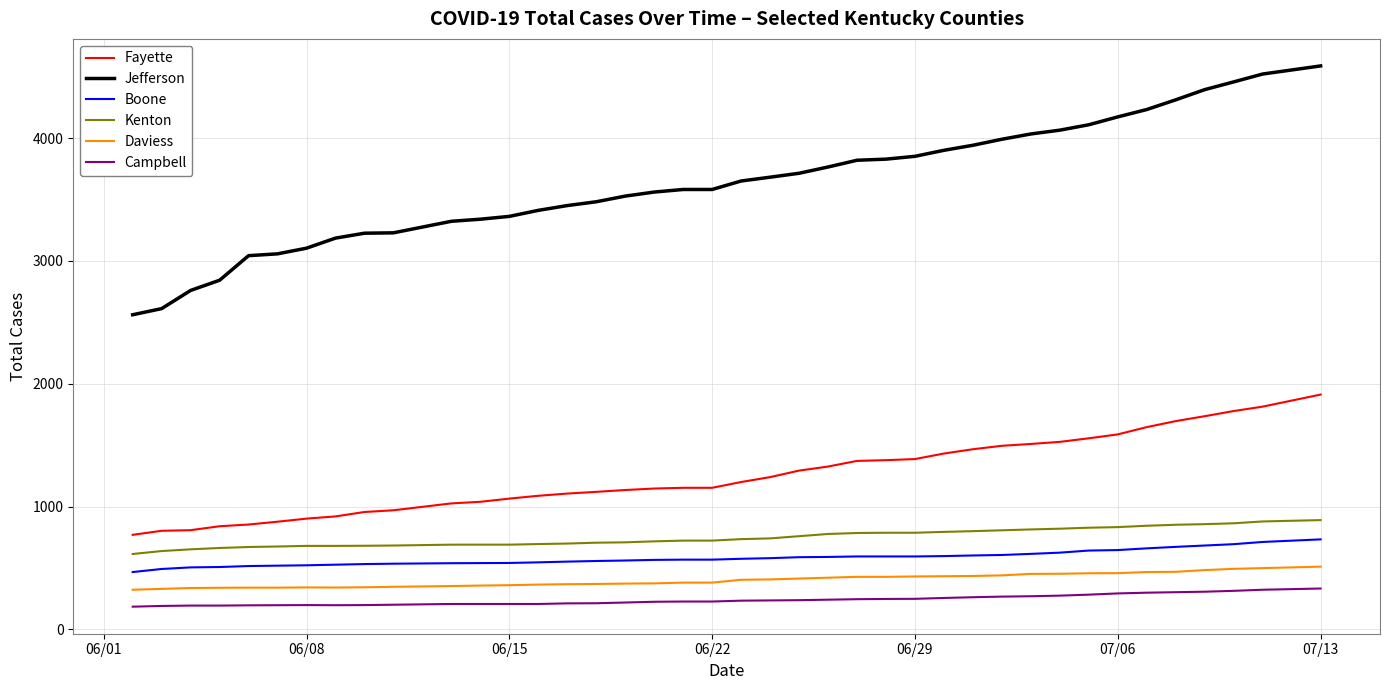

What is the maximum value shown in the chart?

4588